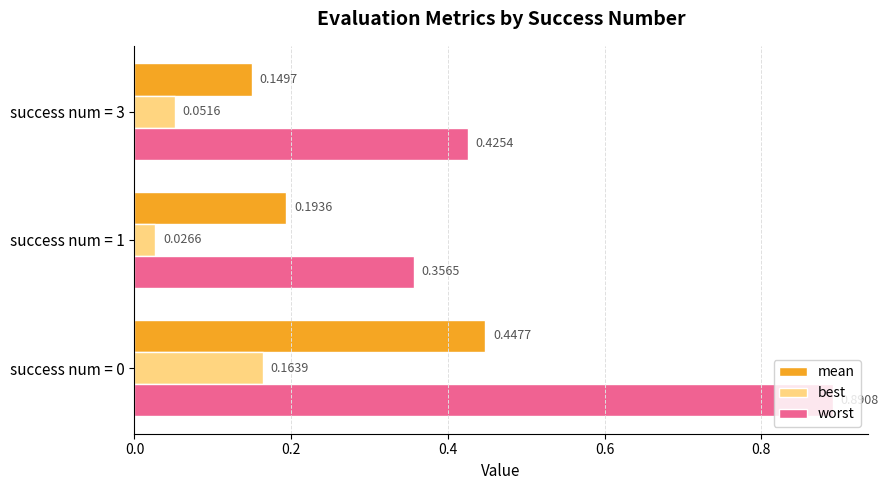

At which label is mean closest to 0?

success num = 3